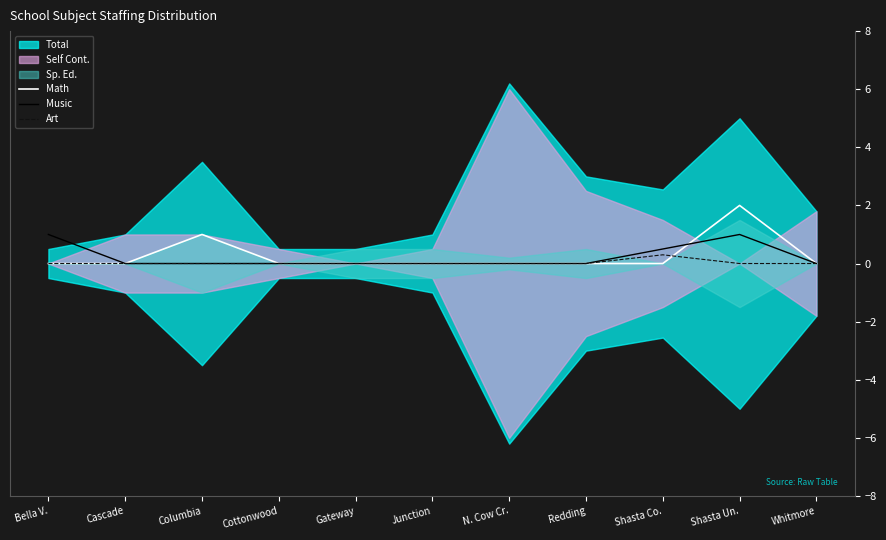

Is it true that Music equals 0.0 at Redding?

True